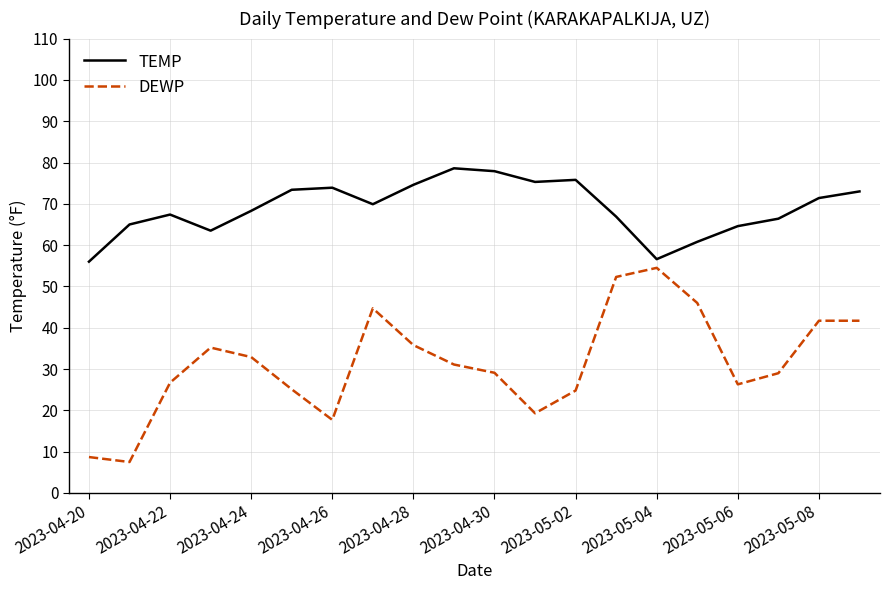

What is the difference between the maximum and minimum values in the DEWP series?

47.0